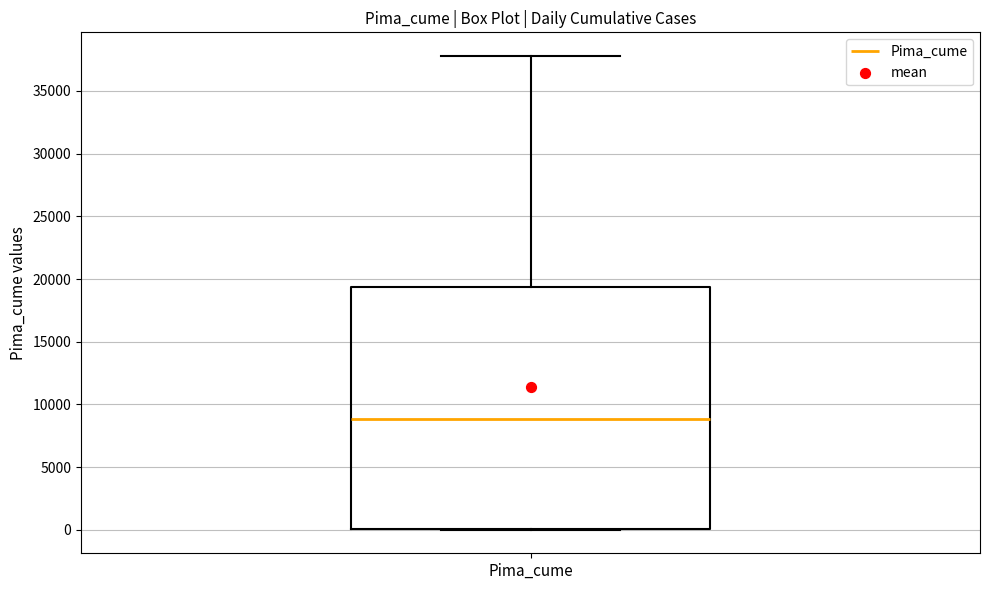

Read this box plot against the y-axis: the position of the median line, the range covered by the box, and the ends of both whiskers. The values are not printed on the chart, so give them approximately, as read against the axis.

median 9000, box 0 to 19500, whiskers 0 to 38000